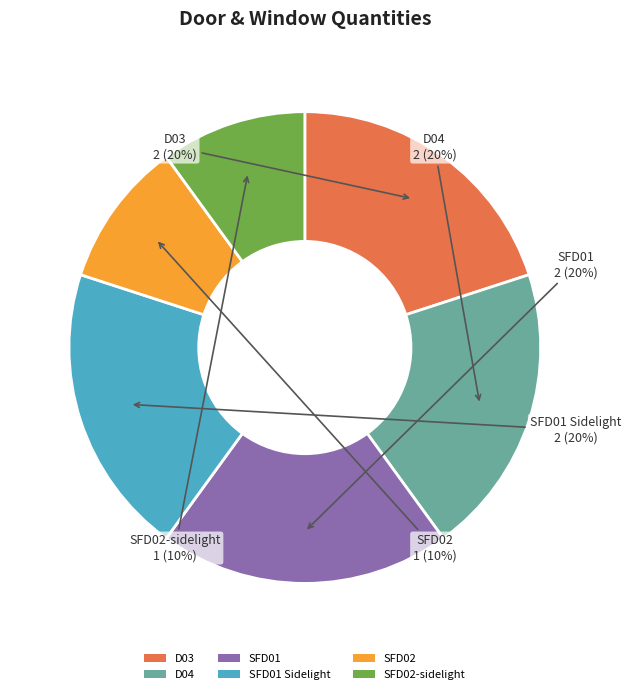

Is there a majority slice in this chart?

No